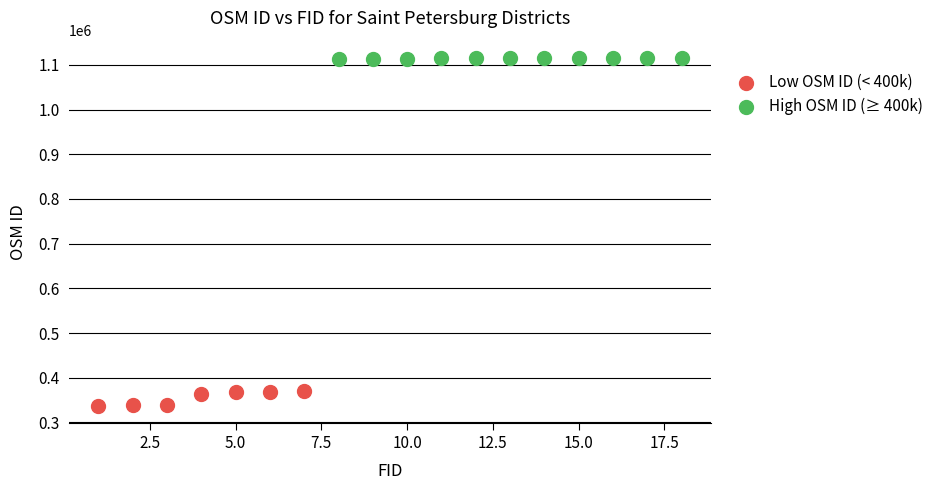

Which series has the widest spread of Y values?

Low OSM ID (< 400k)